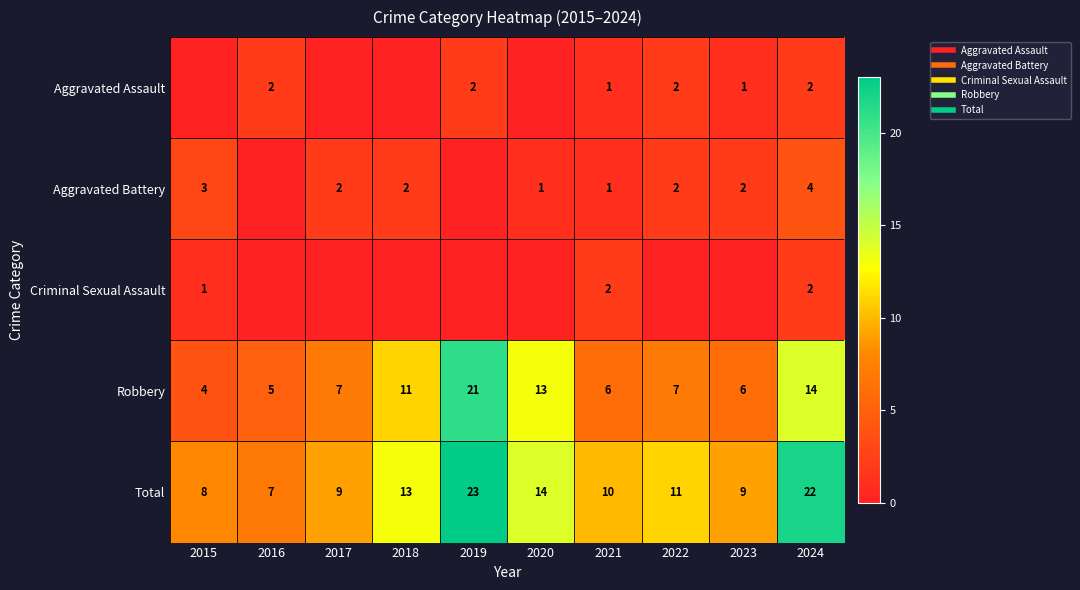

Is it true that Aggravated Assault equals 2 at 2019?

True